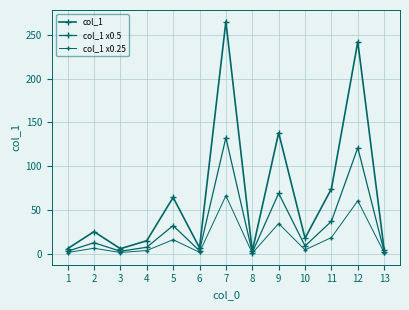

Reading left to right, what are all the values shown in this chart?

col_1: 5.8	25.3	5.8	14.9	64.4	6.8	265.2	2.9	138.2	17.8	74.2	242.2	4.6
col_1 x0.5: 2.9	12.7	2.9	7.5	32.2	3.4	132.6	1.4	69.1	8.9	37.1	121.1	2.3
col_1 x0.25: 1.4	6.3	1.4	3.7	16.1	1.7	66.3	0.7	34.5	4.5	18.6	60.5	1.1